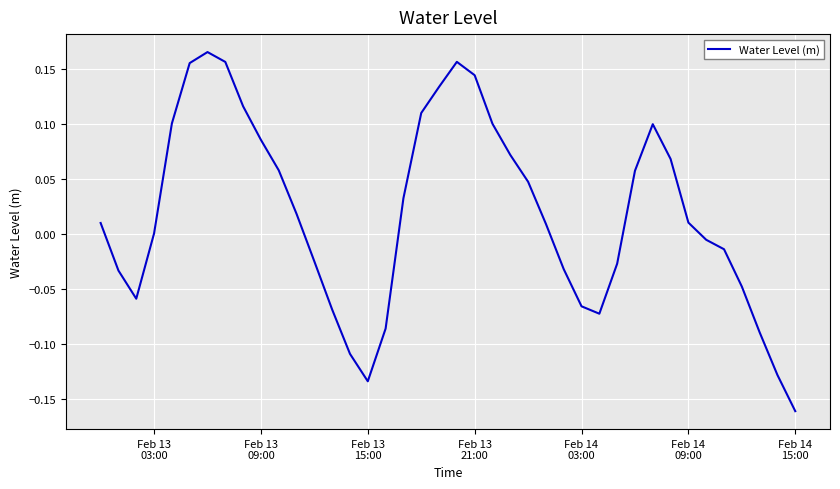

What is the difference between the maximum and minimum values?

0.3